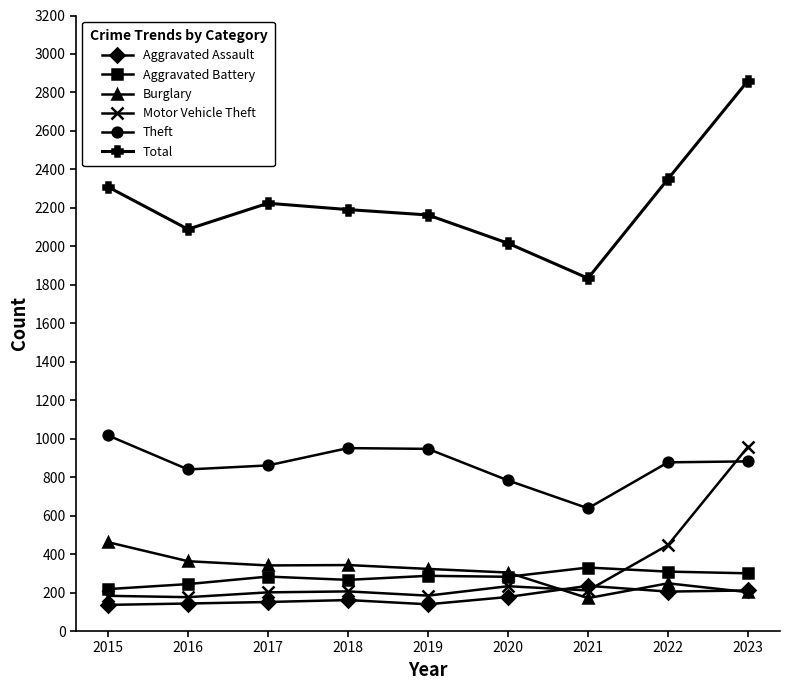

In Theft, how many points are lower than both neighbors (excluding endpoints)?

2